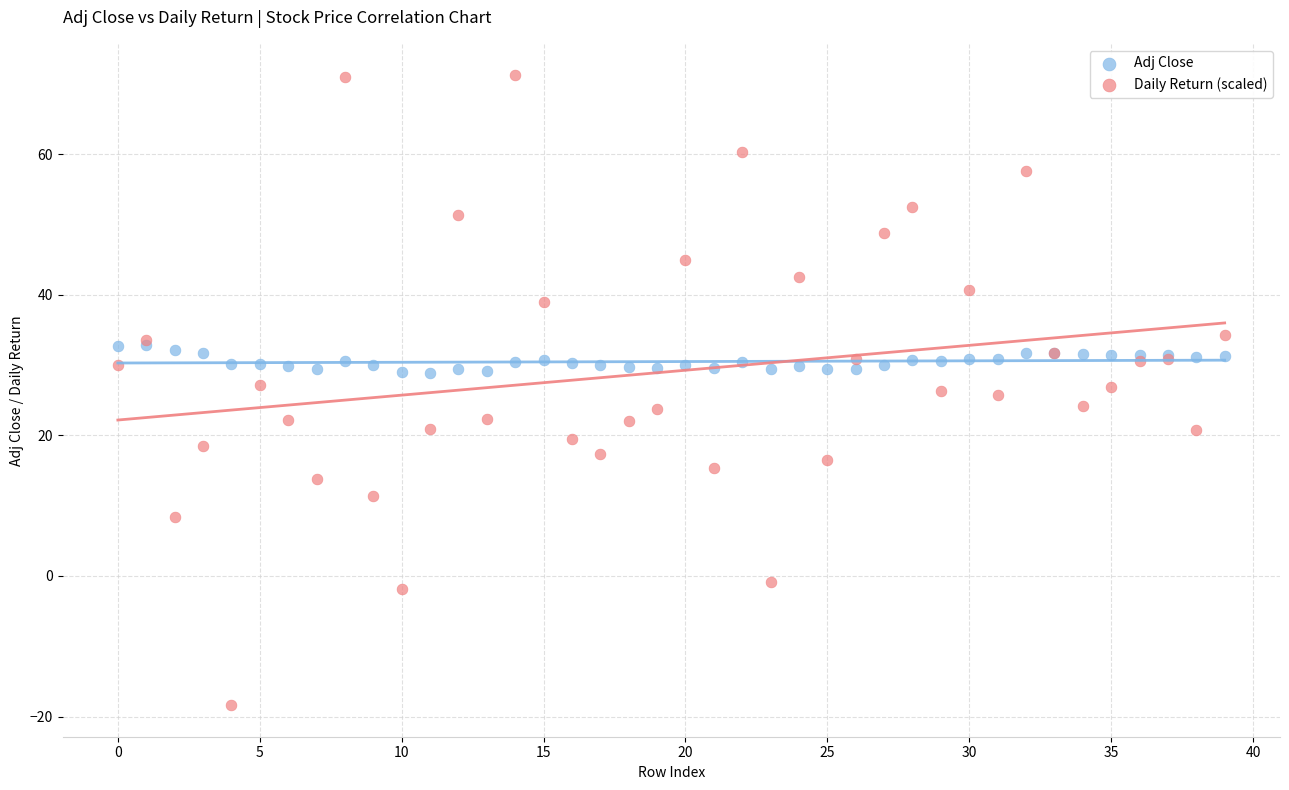

Which series contains the highest Y value?

Daily Return (scaled)